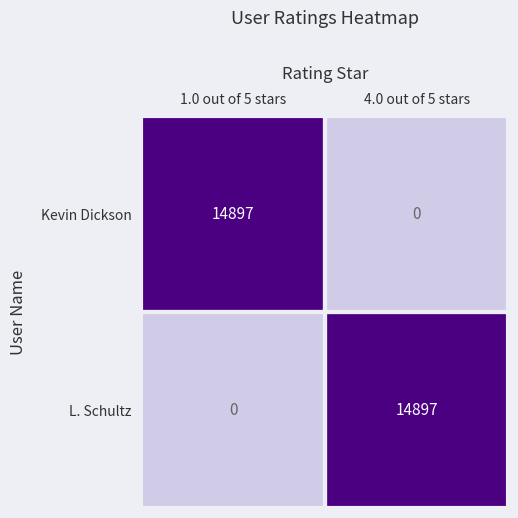

At 1.0 out of 5 stars, list the series in order from largest to smallest.

Kevin Dickson, L. Schultz